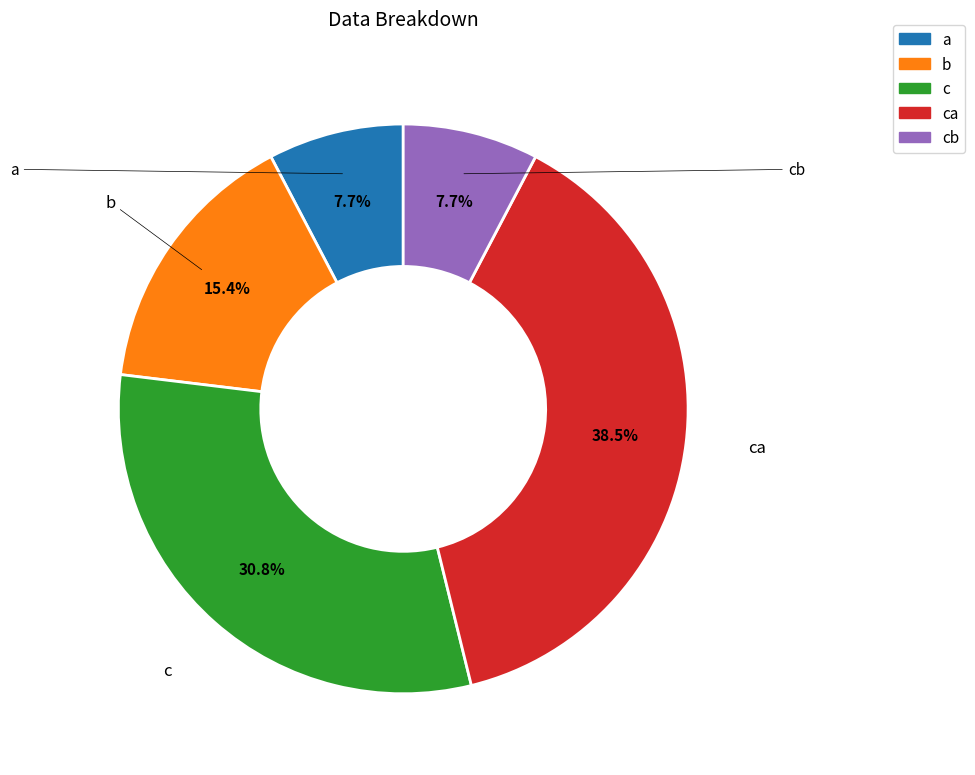

Does any single category account for the majority?

No